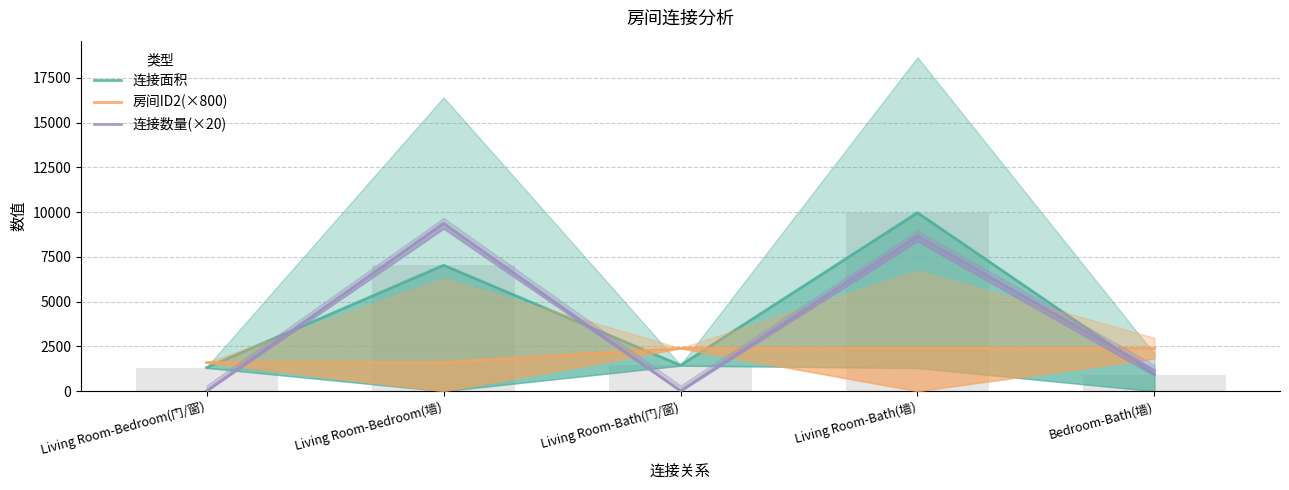

Which series has the widest spread of values?

连接数量(×20)